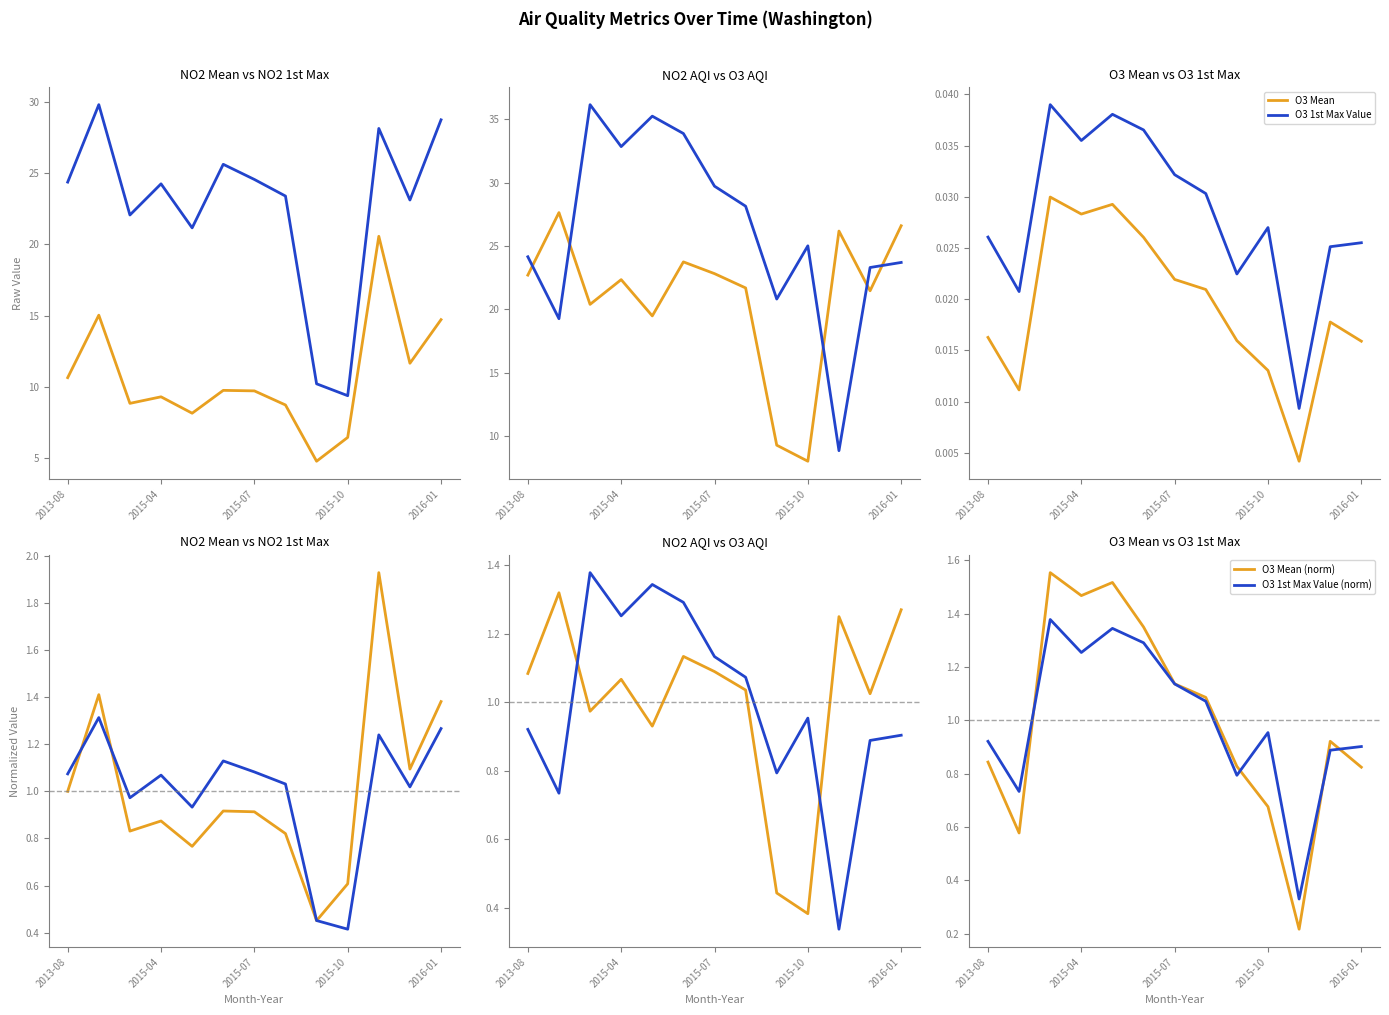

What is the sum of the NO2 1st Max Value values at 2013-09 and 2015-12?

2.3